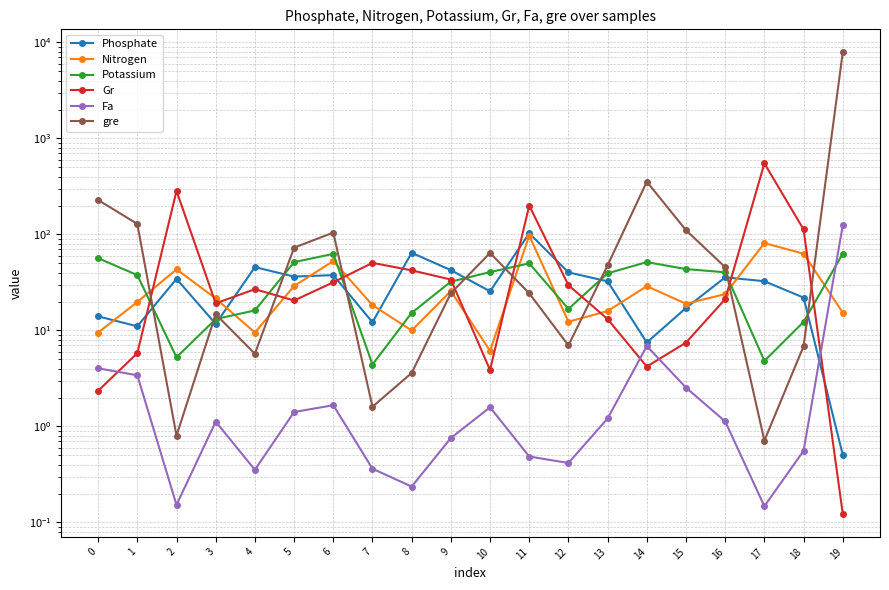

Where do Nitrogen and Potassium first cross each other?

1 and 2